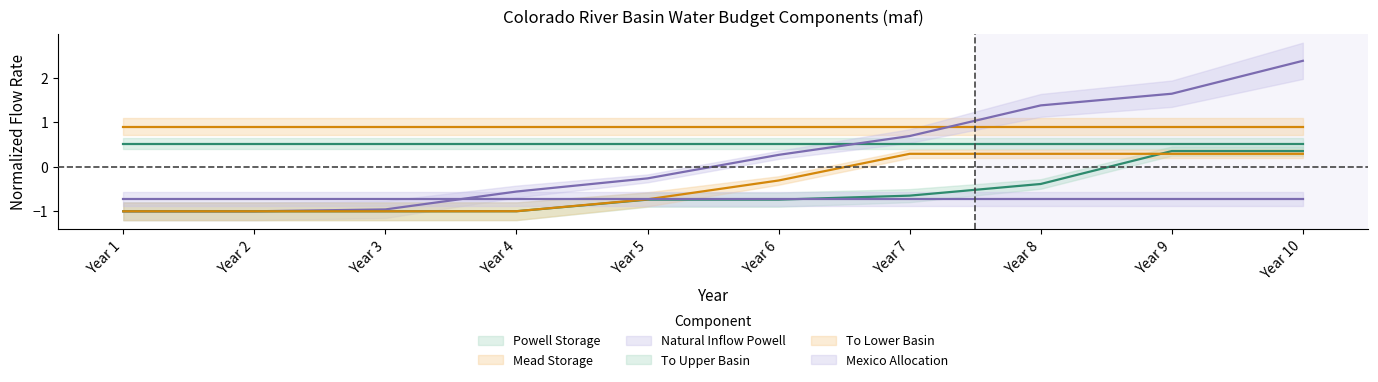

Between which two adjacent categories do To Lower Basin and To Upper Basin first intersect?

Year 8 and Year 9